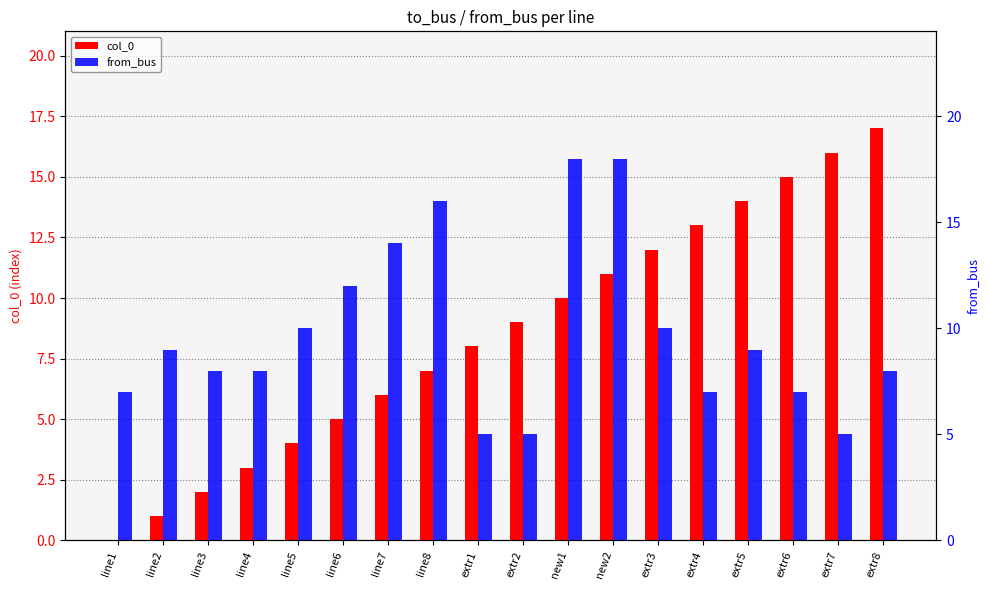

What is the value of the col_0 bar at the 17th from the left?

16